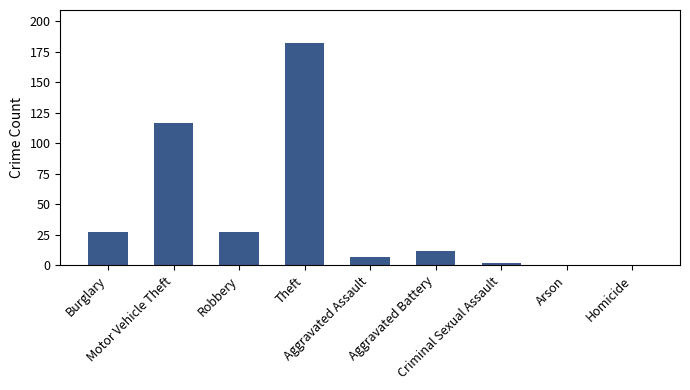

What is the sum of all values?

374